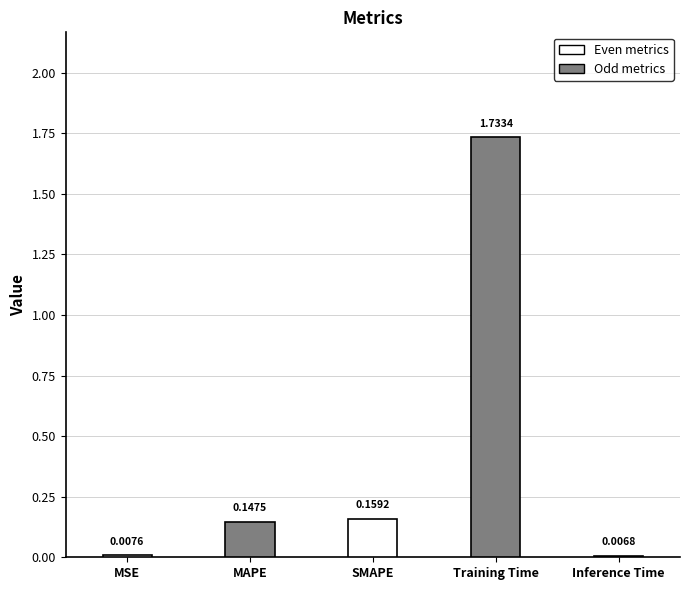

What is the change in value from MSE to Training Time?

+1.7